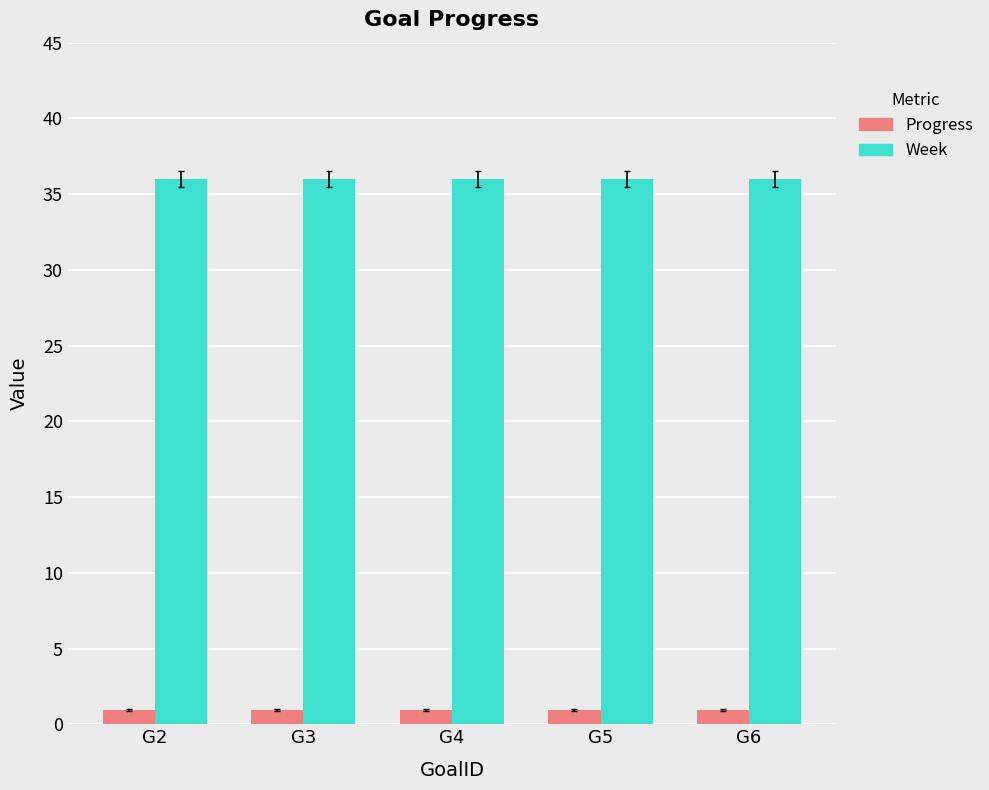

Reading right to left, what are all the values shown in this chart?

Progress: 0.9	0.9	0.9	0.9	0.9
Week: 36.0	36.0	36.0	36.0	36.0